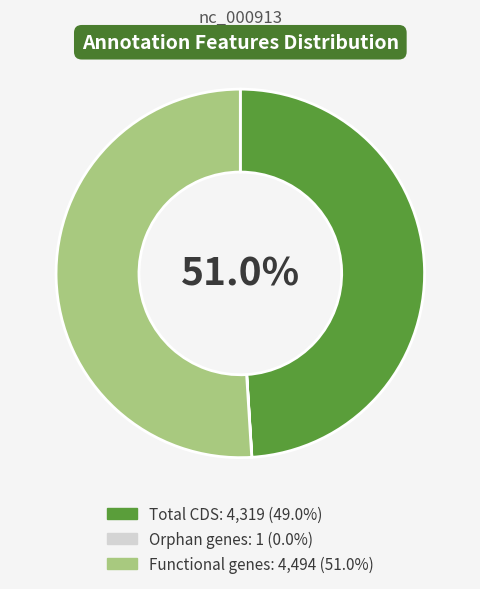

To the nearest percent, what is the difference between the largest and smallest slice percentages?

51%